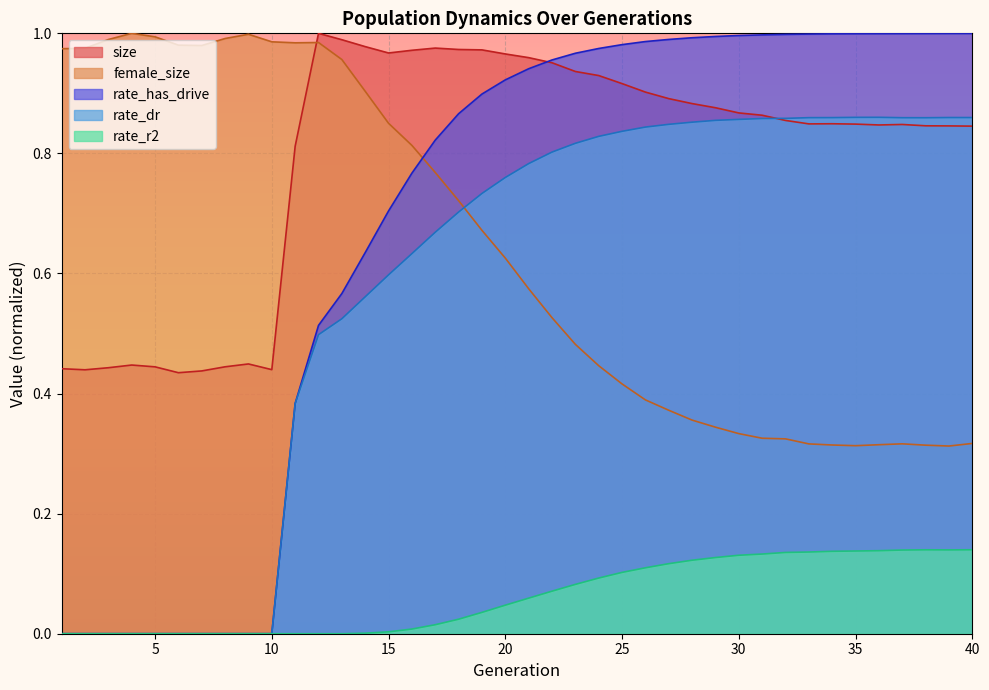

How many data points does each series have?

40